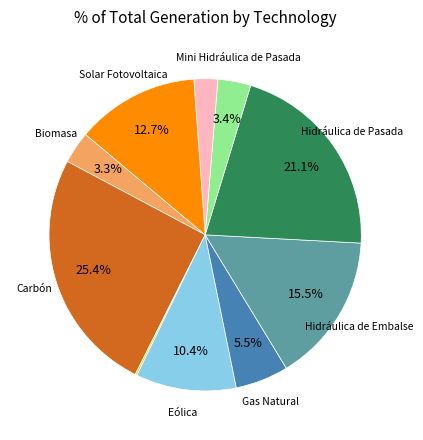

Does any single category account for the majority?

No